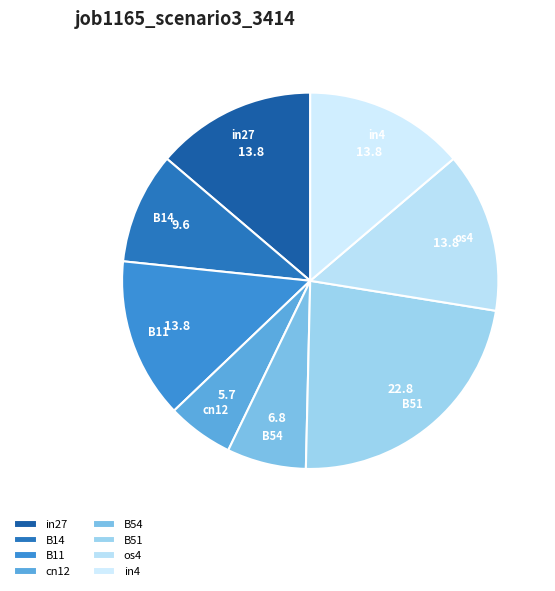

Which has a higher value, B14 or B11?

B11